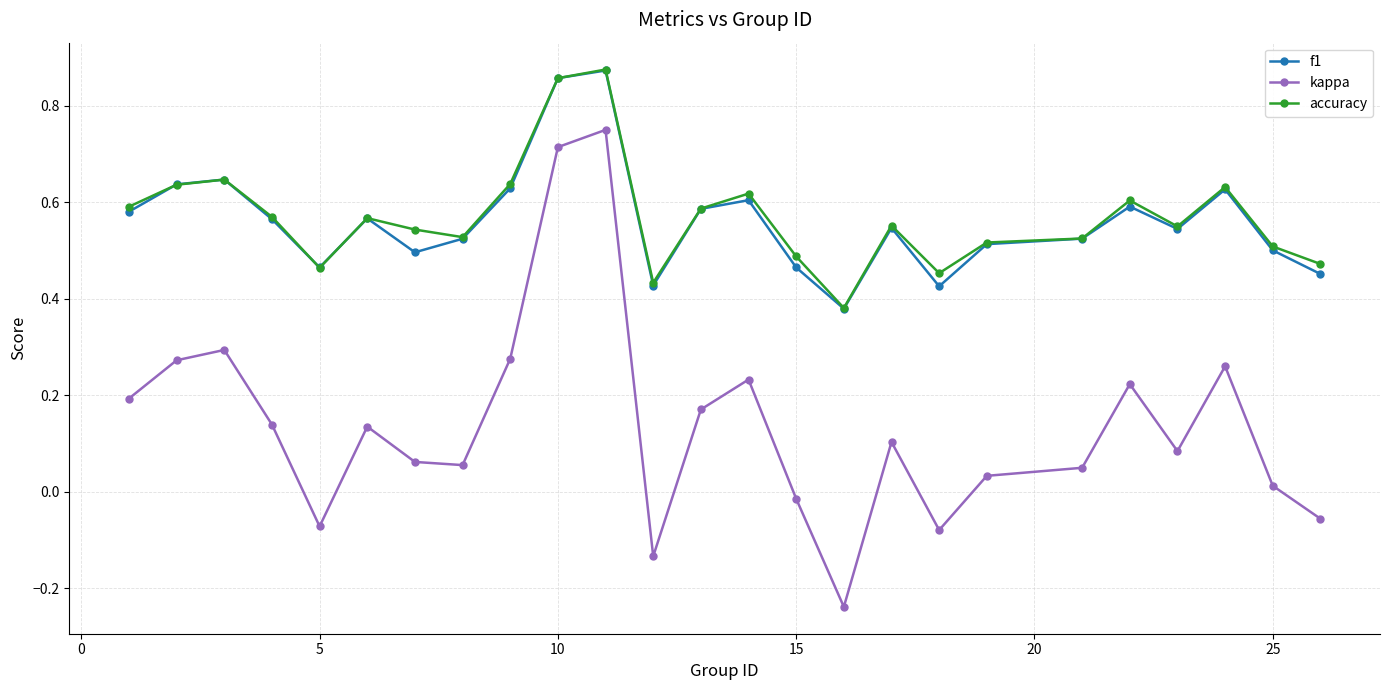

At how many categories does at least one series exceed 0?

25